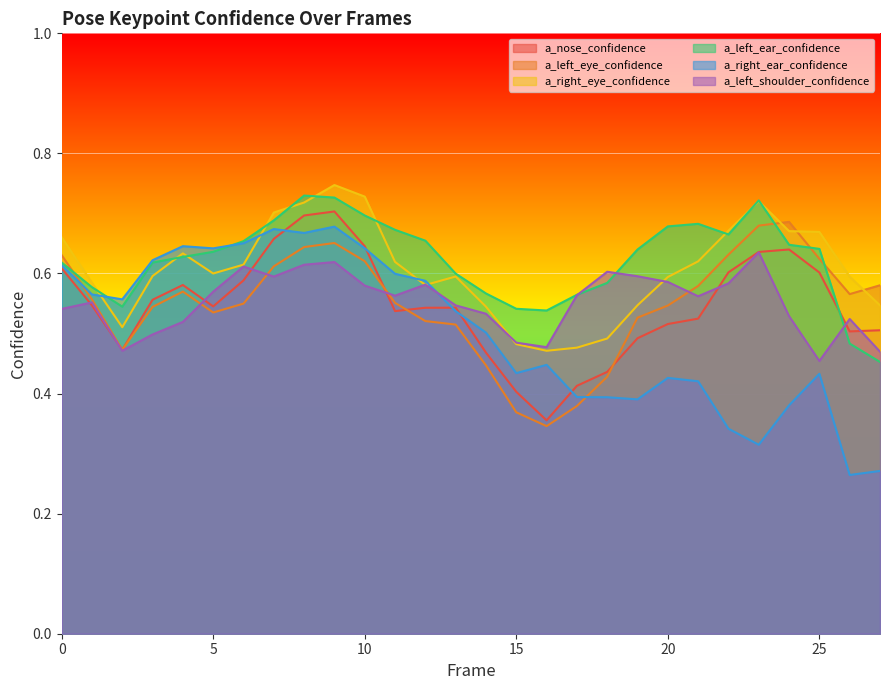

Which series has the widest spread of values?

a_right_ear_confidence